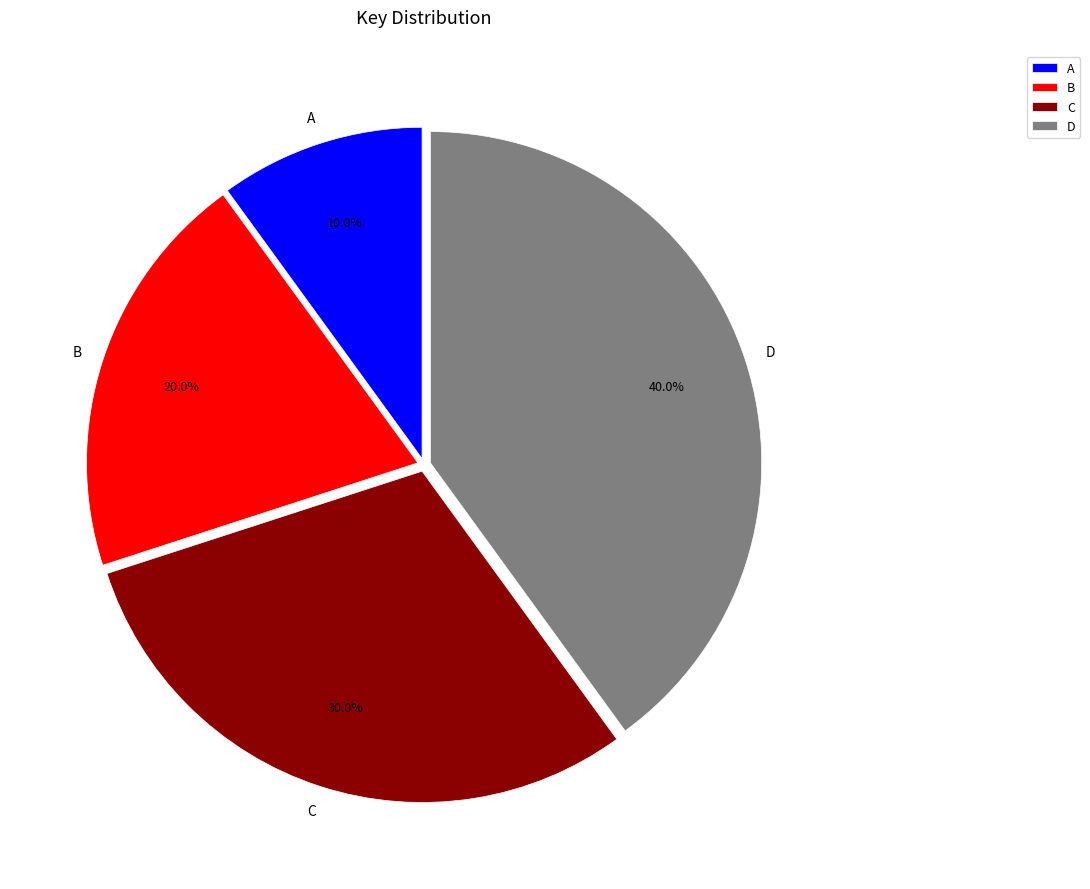

Is there any slice that represents more than half of the pie?

No